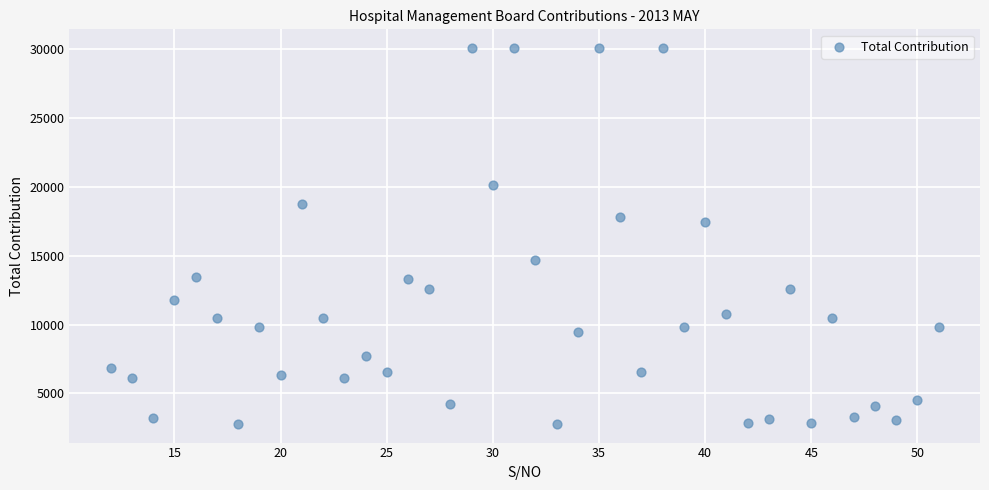

What is the range of Y values (max minus min)?

27310.2